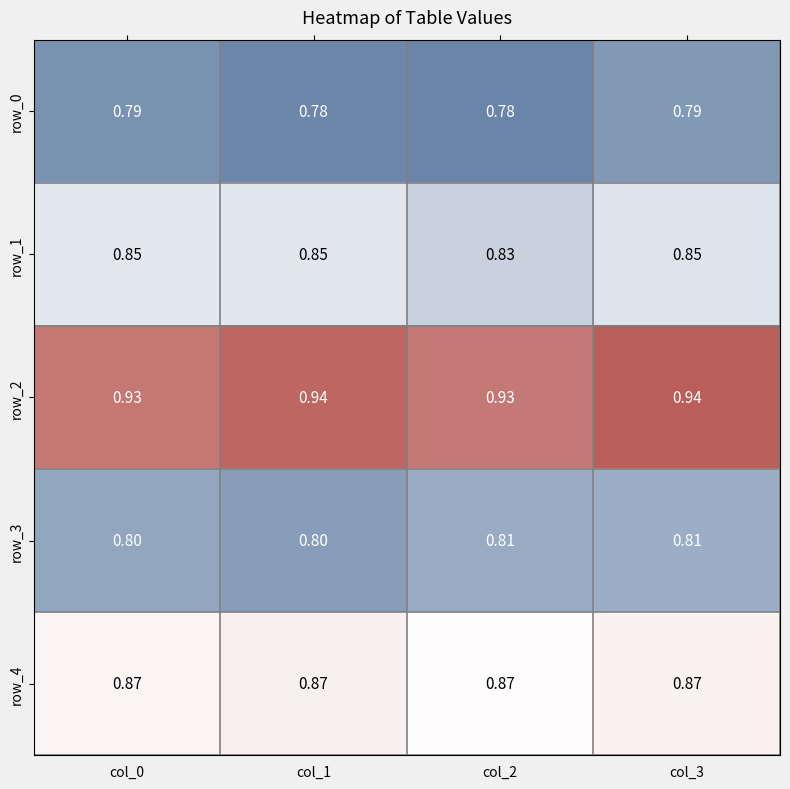

The value of row_3 at col_3 is 0.5. True or false?

False